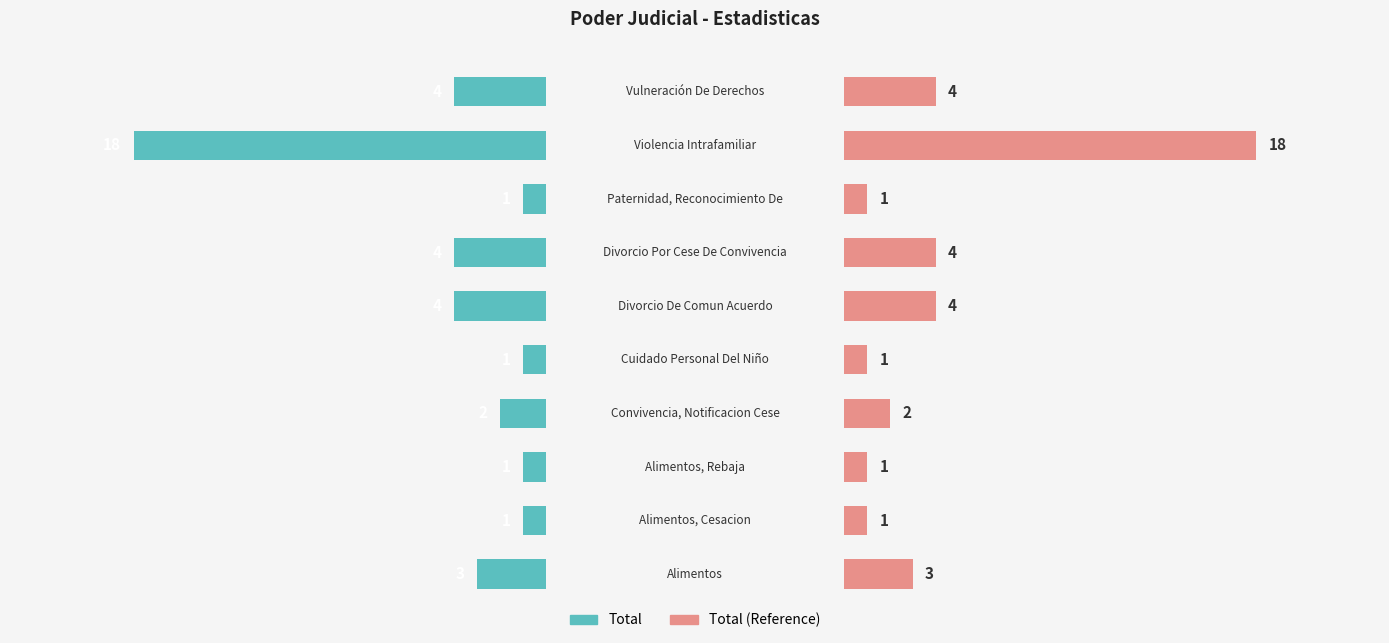

How many data points in Total (Left) are less than 3?

5